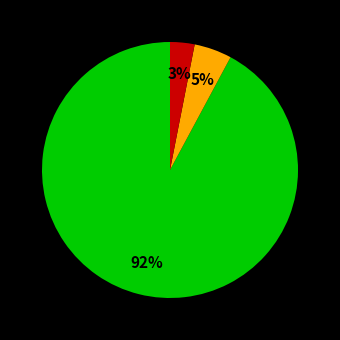

Does any single category account for the majority?

Yes